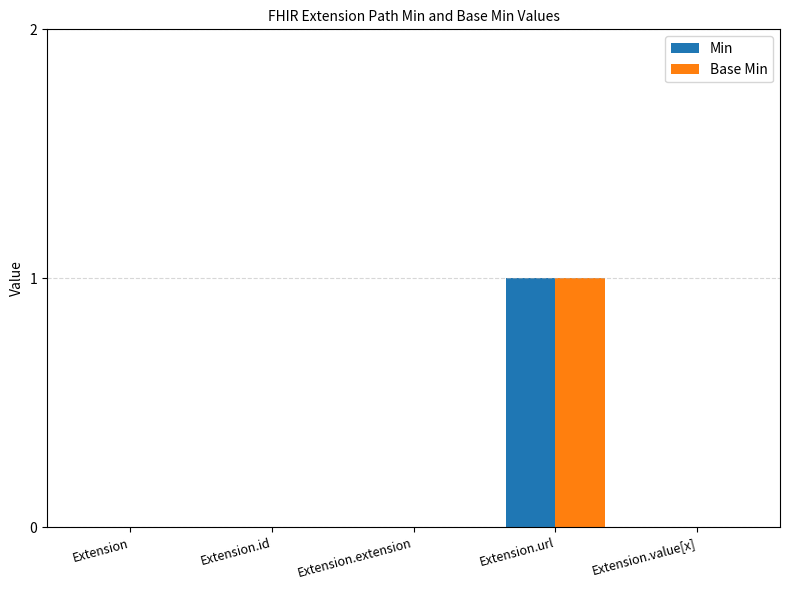

Is the value of Min at Extension.url greater than the value of Base Min at Extension?

Yes